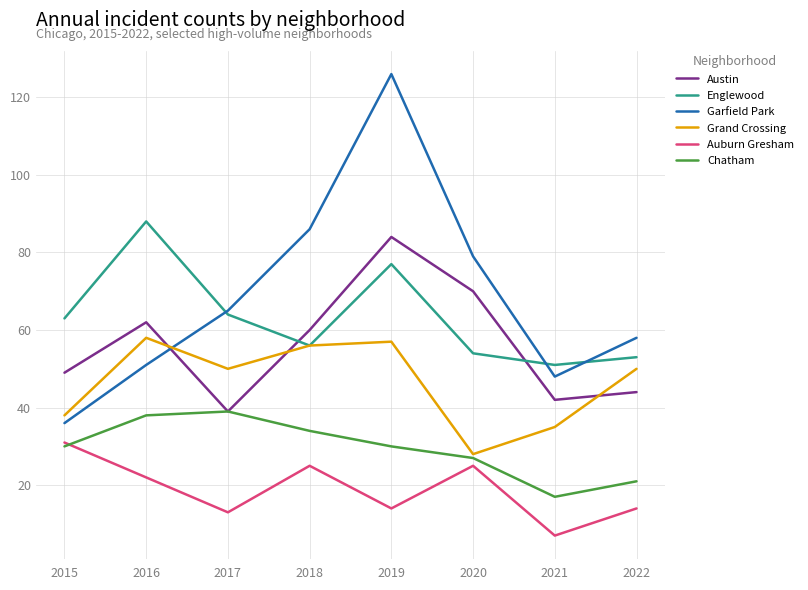

Between which two adjacent categories do Grand Crossing and Garfield Park first intersect?

2016 and 2017